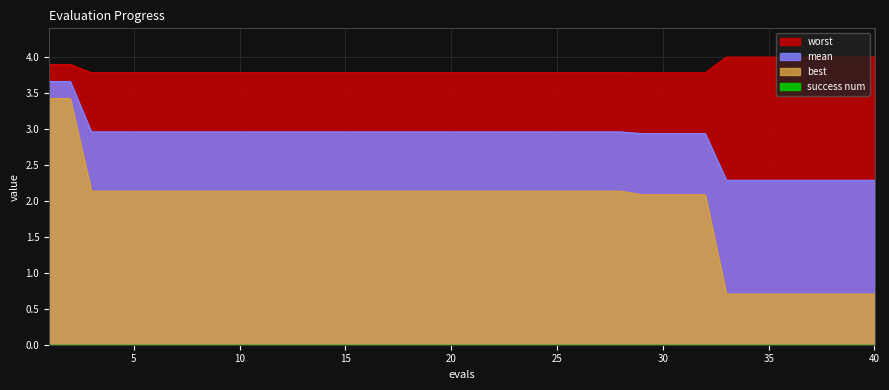

True or false: mean has a value of 3.8 at 33.

False